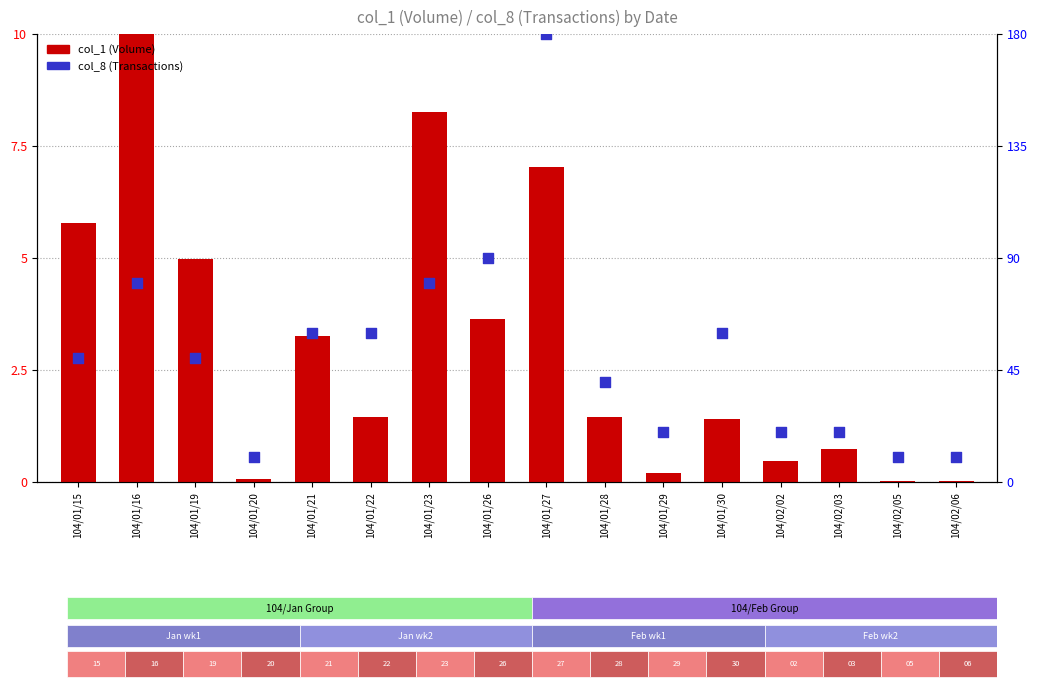

Which series contains the lowest Y value?

col_1 (Volume)